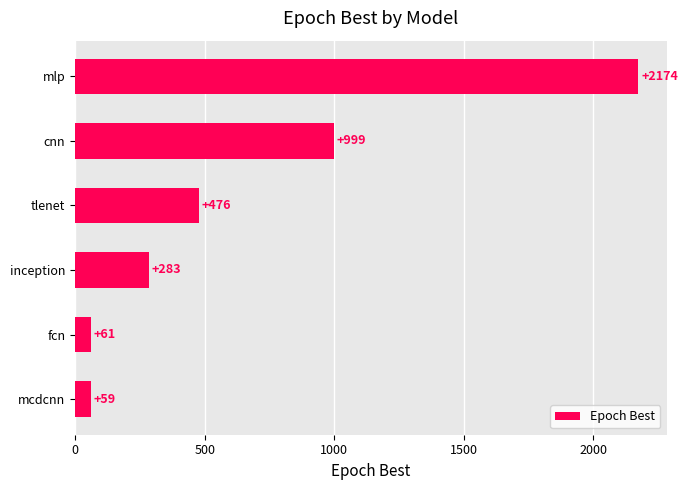

What is the greatest value displayed?

2174